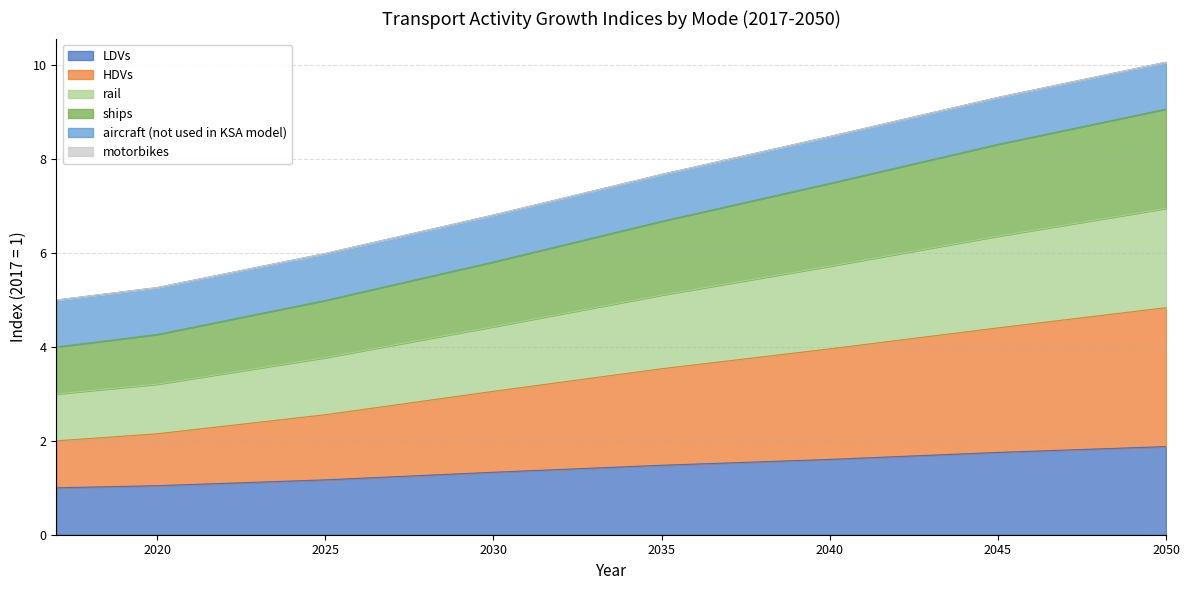

True or false: ships and rail cross at least once.

False